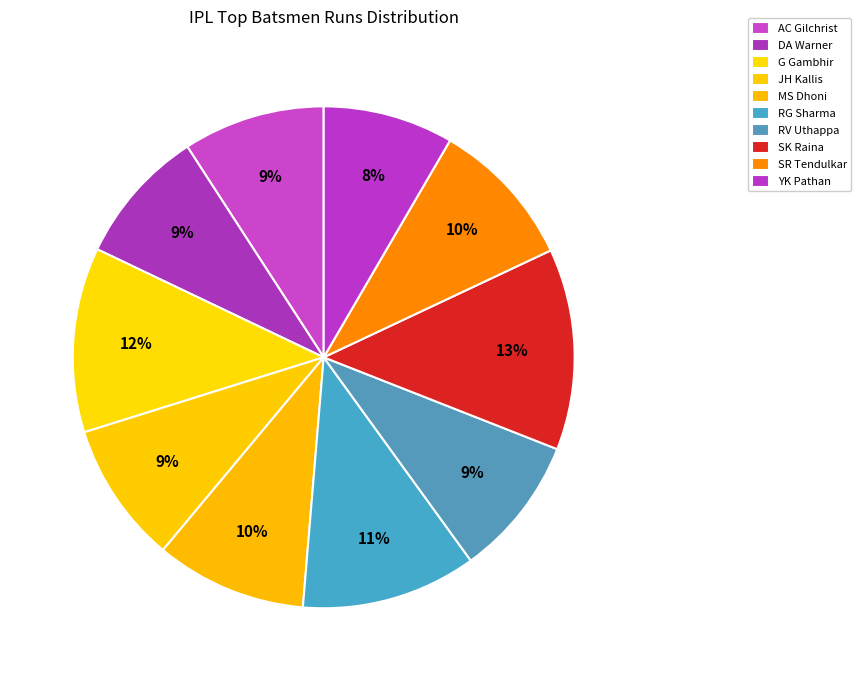

What is the change in value from RV Uthappa to SR Tendulkar?

+80